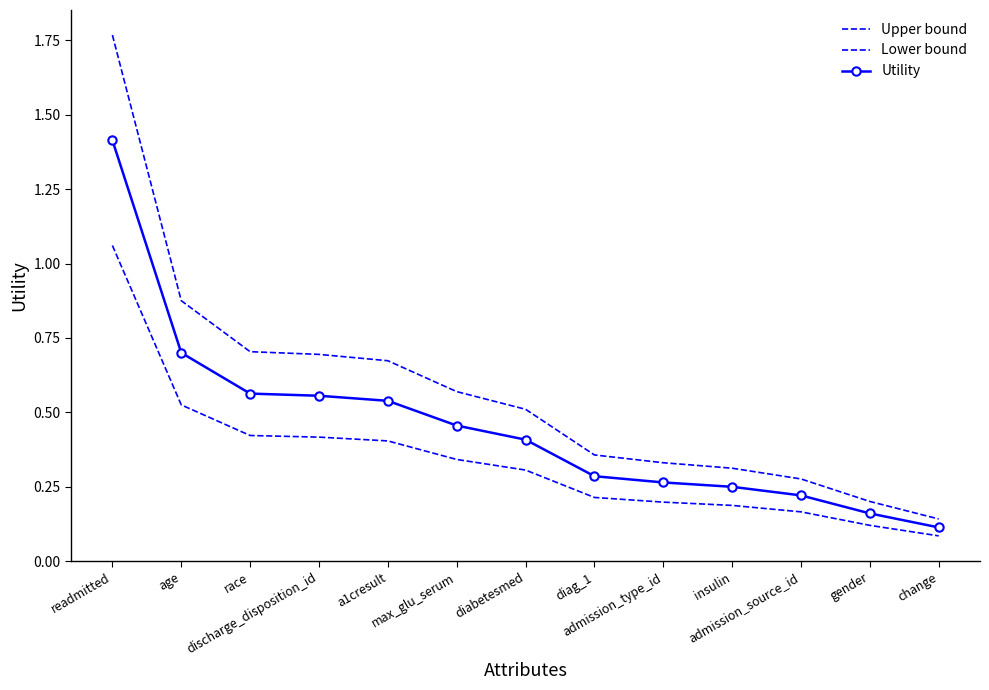

Where is Lower bound nearest to the value 0?

change